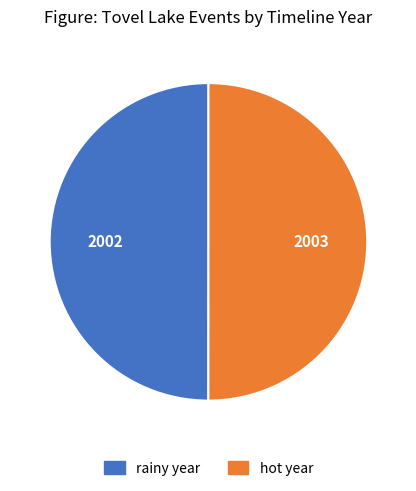

Is the sum of rainy year and hot year greater than half?

Yes